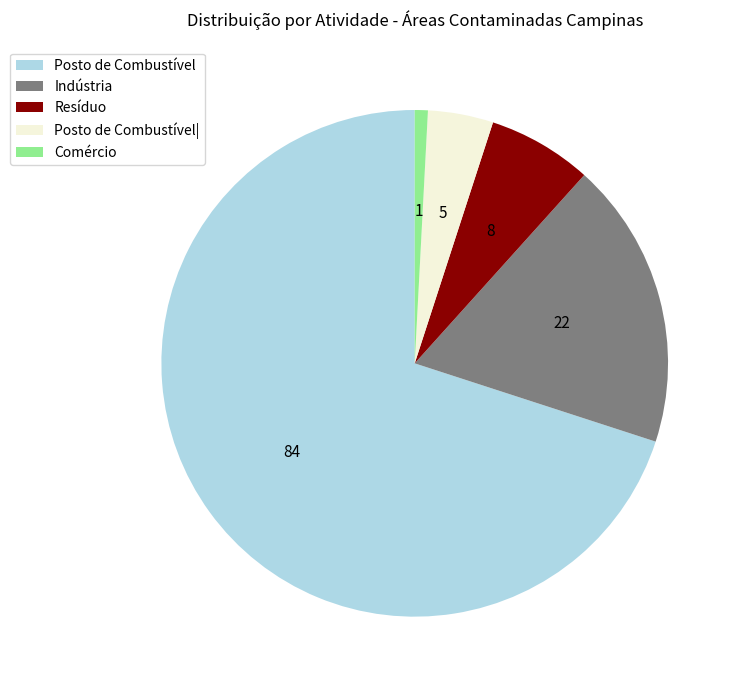

Which slice is the largest?

Posto de Combustível